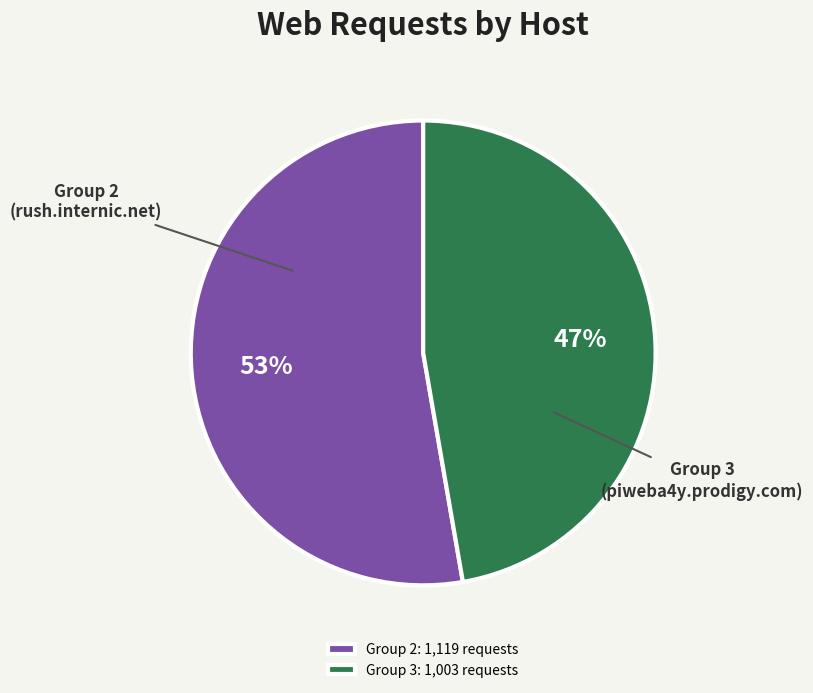

Rank the categories by value from lowest to highest.

Group 3: 1,003 requests, Group 2: 1,119 requests